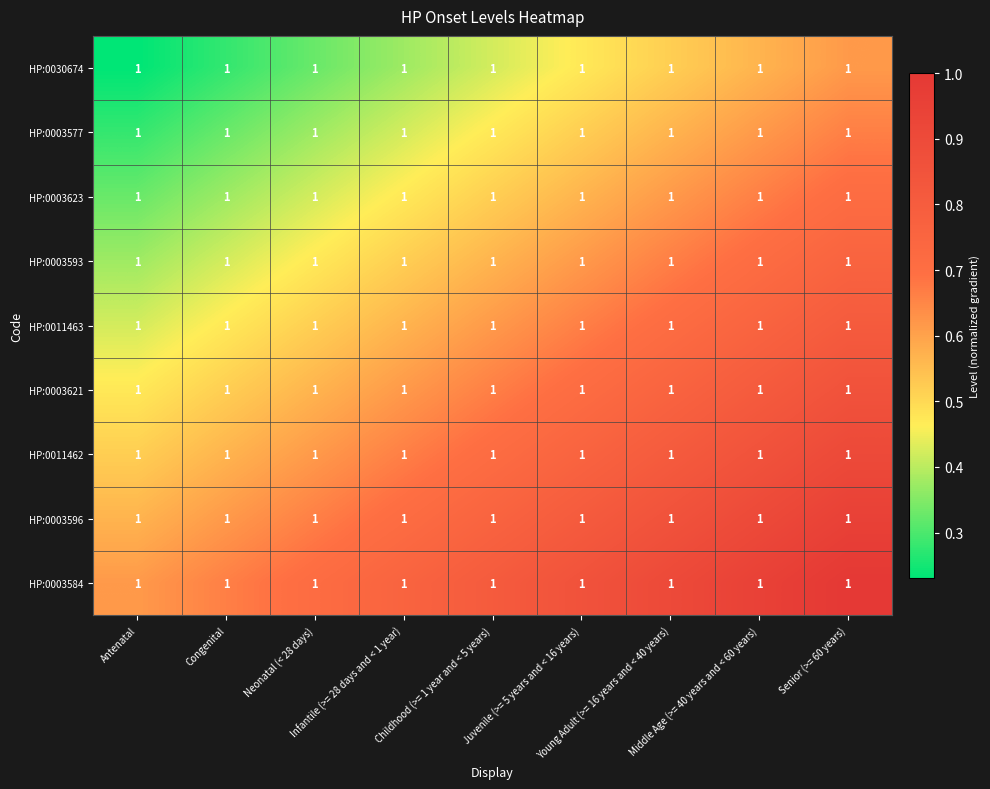

What is the spread (max minus min) of values at Infantile (>= 28 days and < 1 year)?

0.4